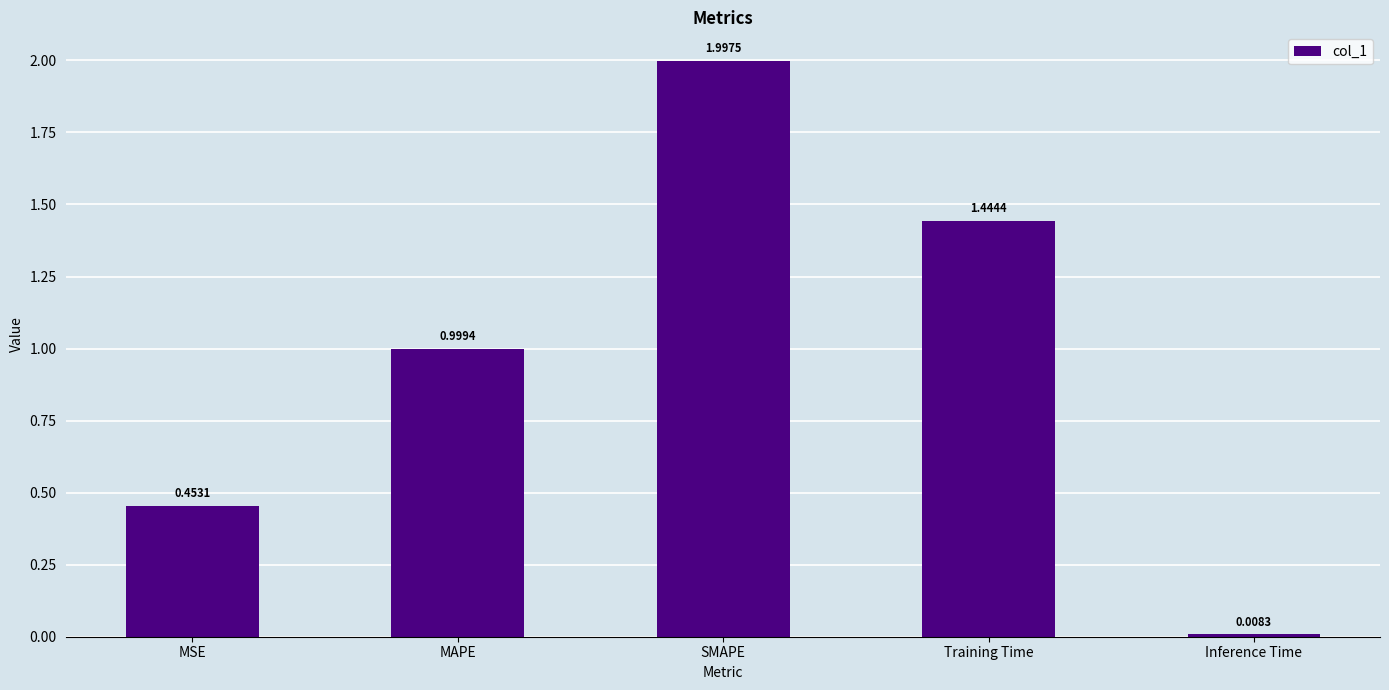

Rank the categories by value from highest to lowest.

SMAPE, Training Time, MAPE, MSE, Inference Time